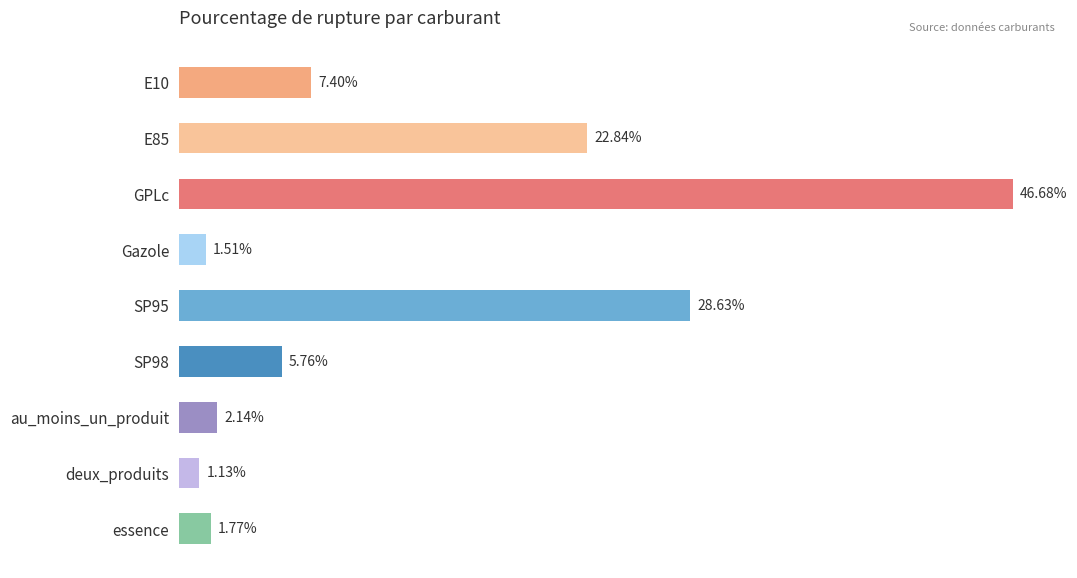

Which label corresponds to the smallest value in the chart?

deux_produits